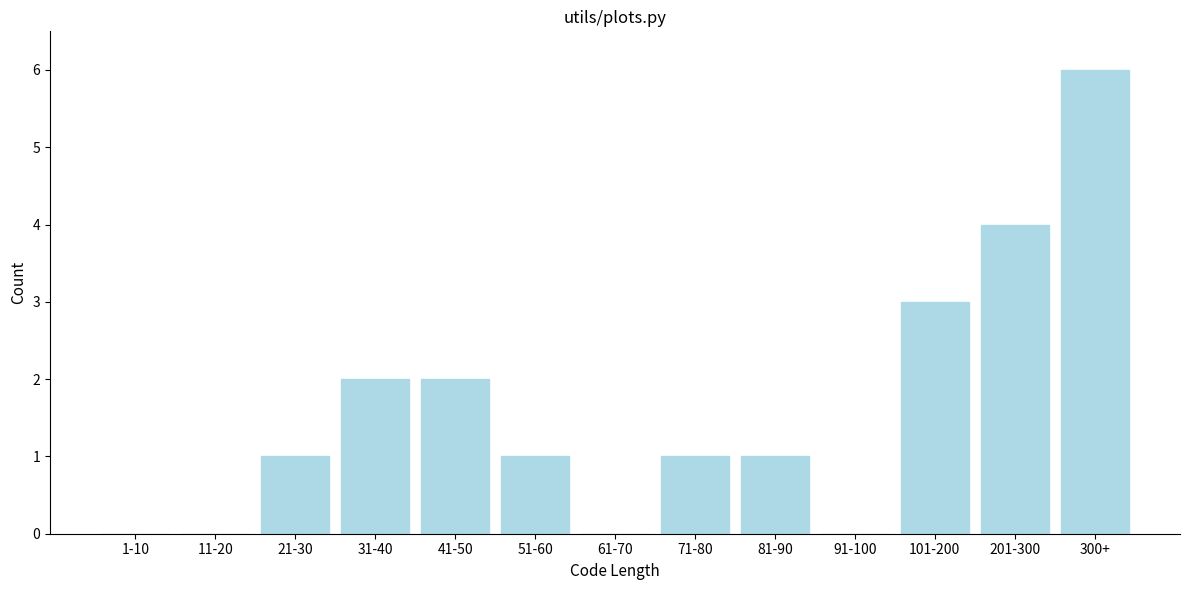

Reading right to left, what are all the values shown in this chart?

300+=6	201-300=4	101-200=3	91-100=0	81-90=1	71-80=1	61-70=0	51-60=1	41-50=2	31-40=2	21-30=1	11-20=0	1-10=0